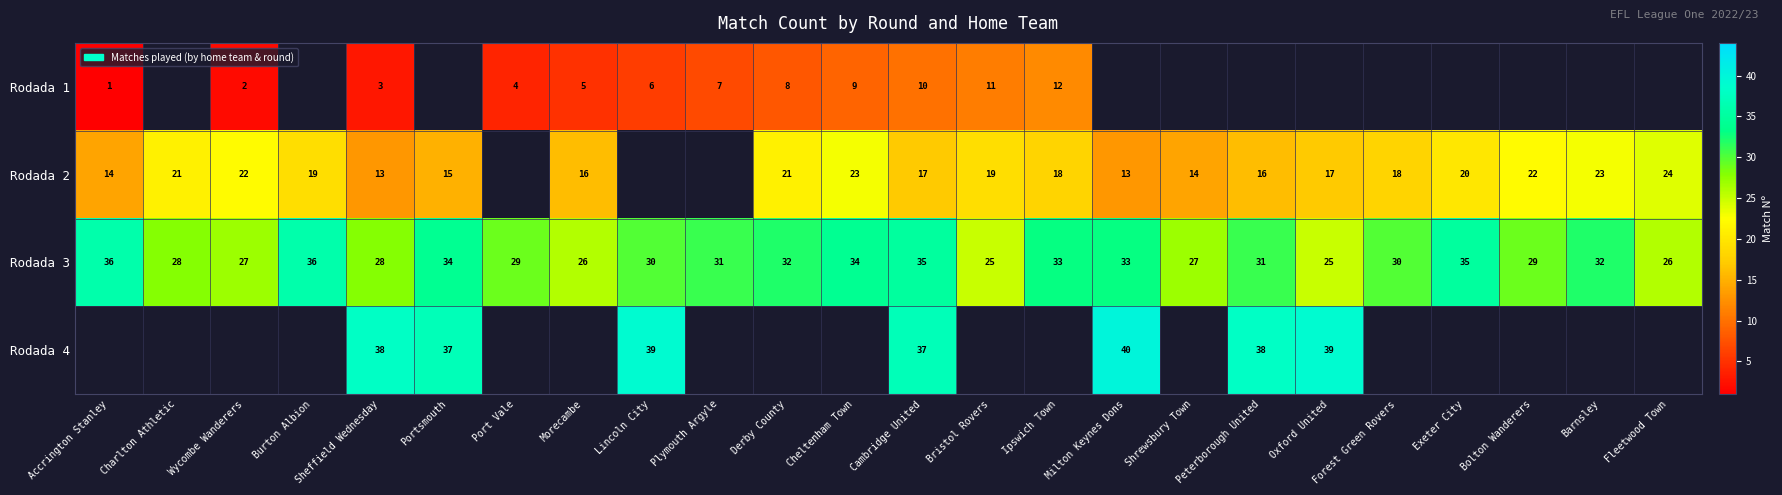

What is the approximate value of Rodada 3 at Bolton Wanderers?

29